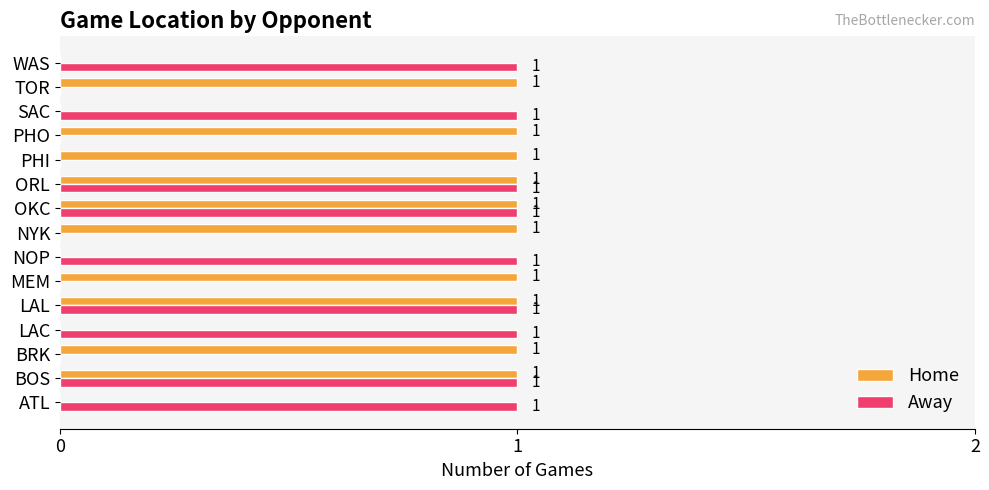

Which series has the largest total across all categories?

Home